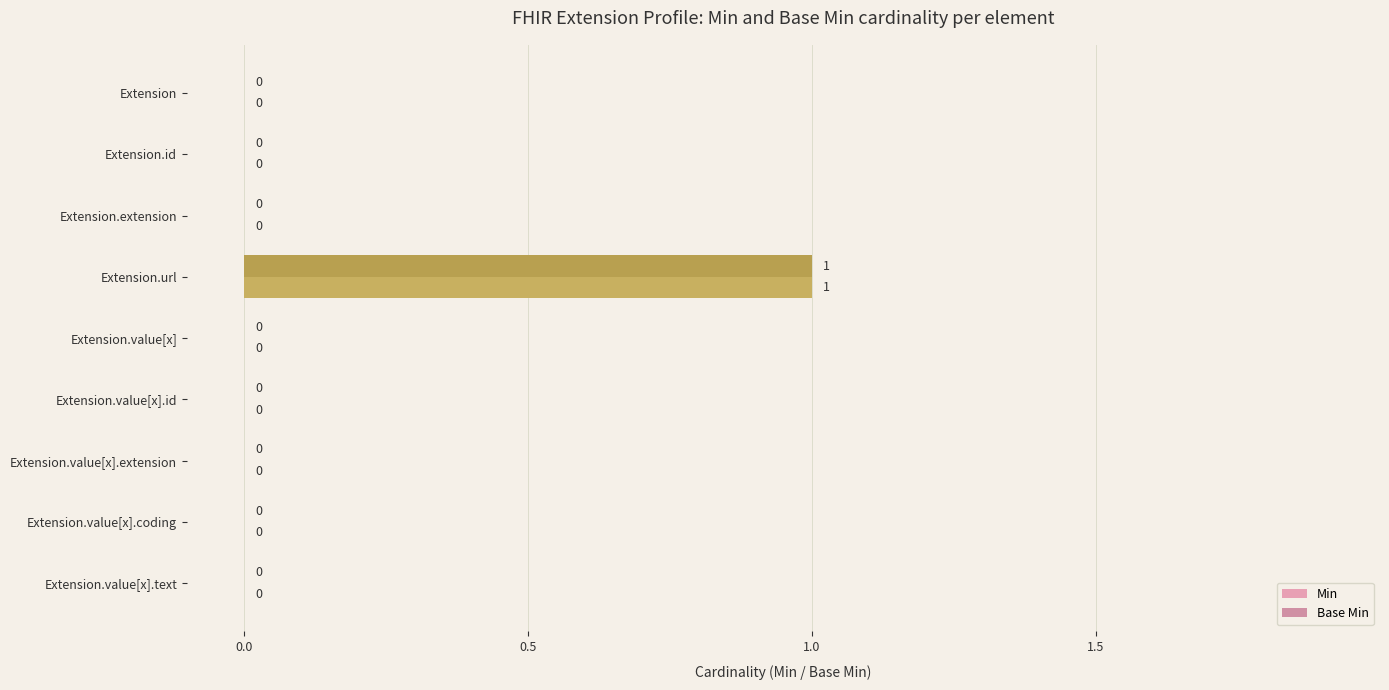

What position from the left is Extension.value[x].id?

6